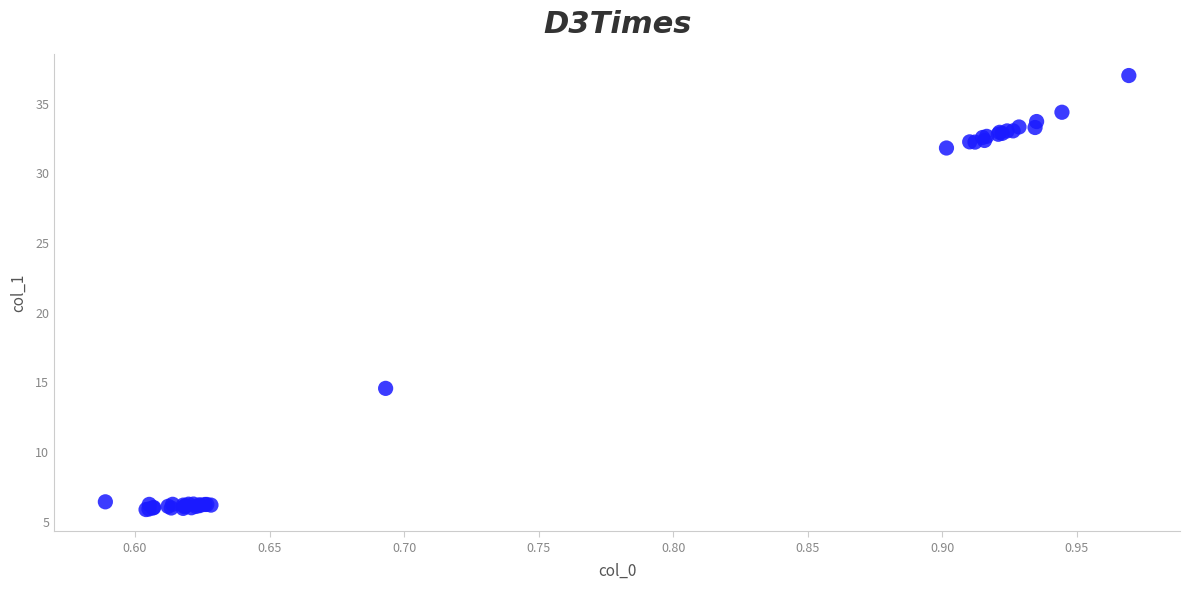

What Y value in the scatter plot is closest to 21?

14.6